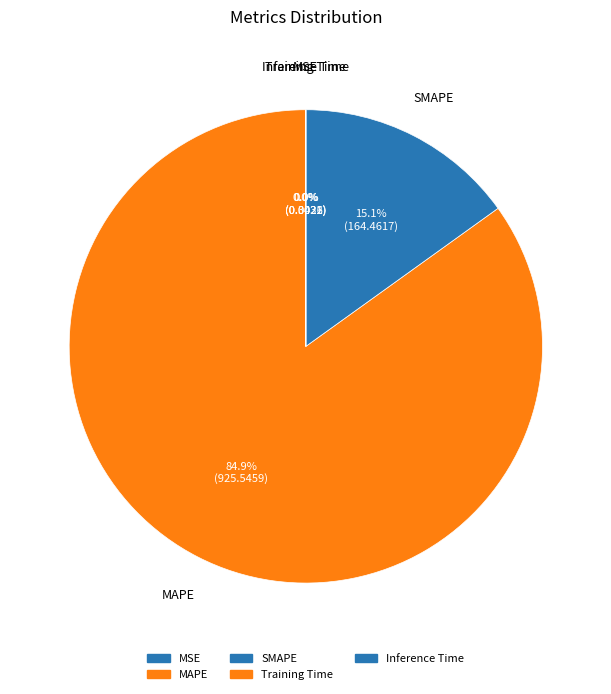

Which slice is the largest?

MAPE